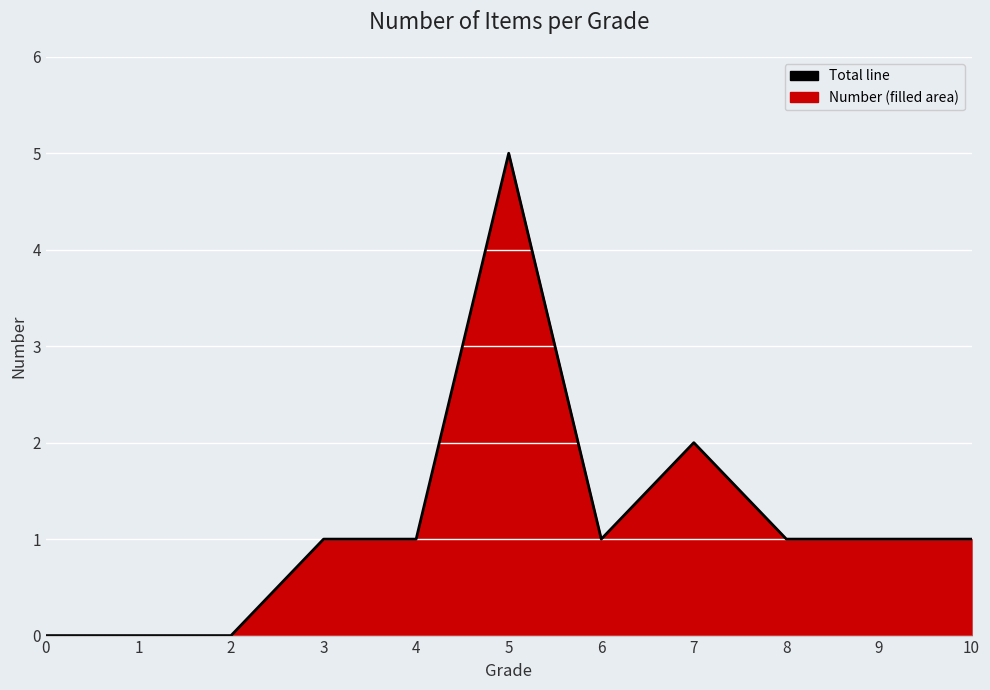

Where is the first local maximum?

5